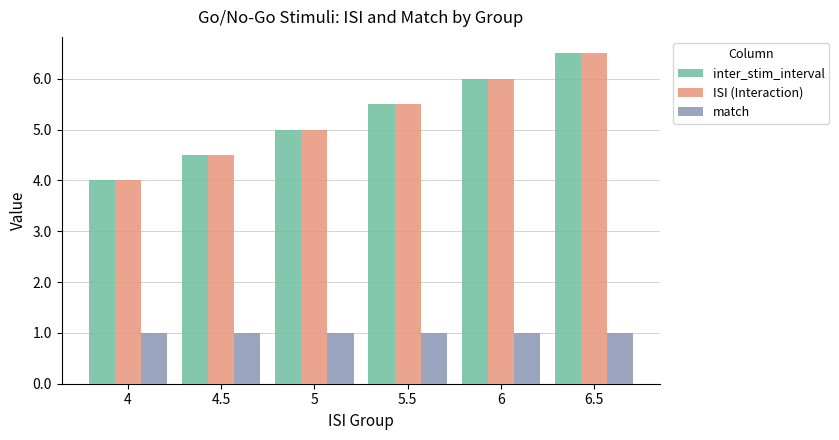

List the labels in order of inter_stim_interval value, smallest first.

4, 4.5, 5, 5.5, 6, 6.5